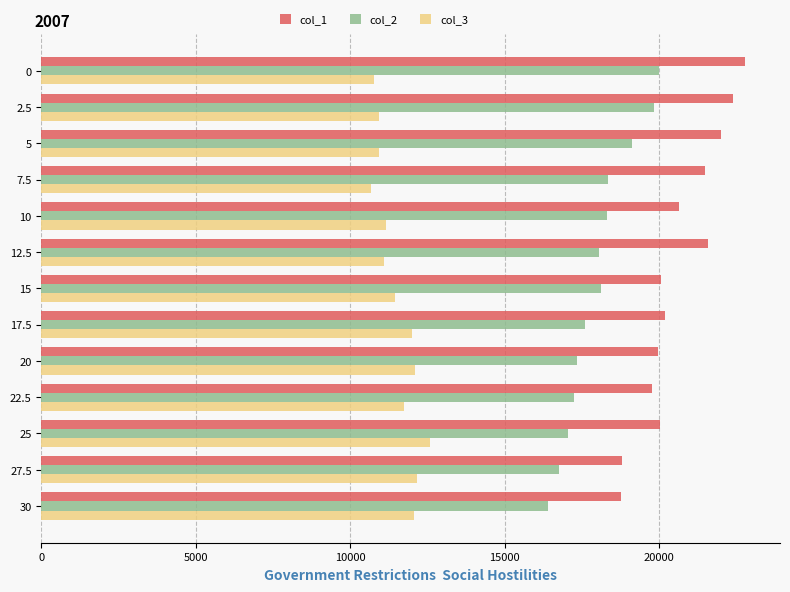

The value of col_3 at 30 is 12050. True or false?

True